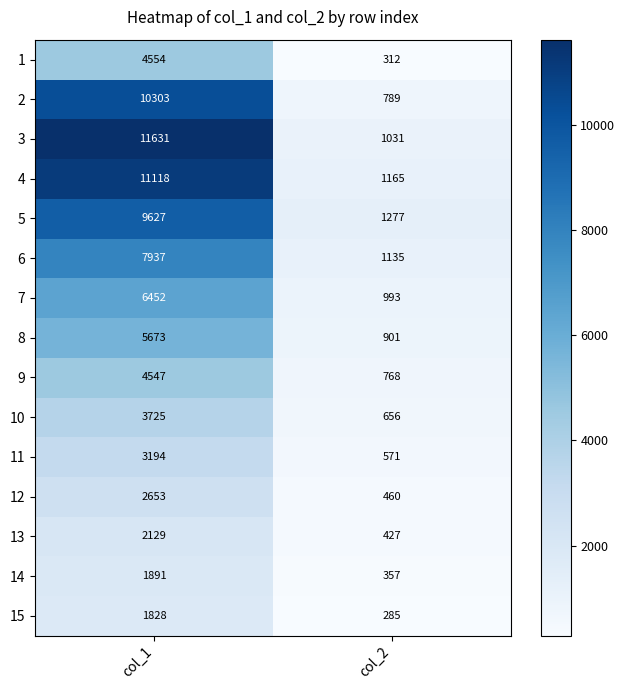

Which series has the largest total across all categories?

3